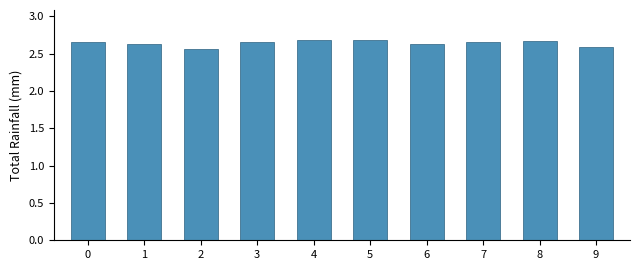

The chart shows a value of 2.6 at 1. True or false?

True